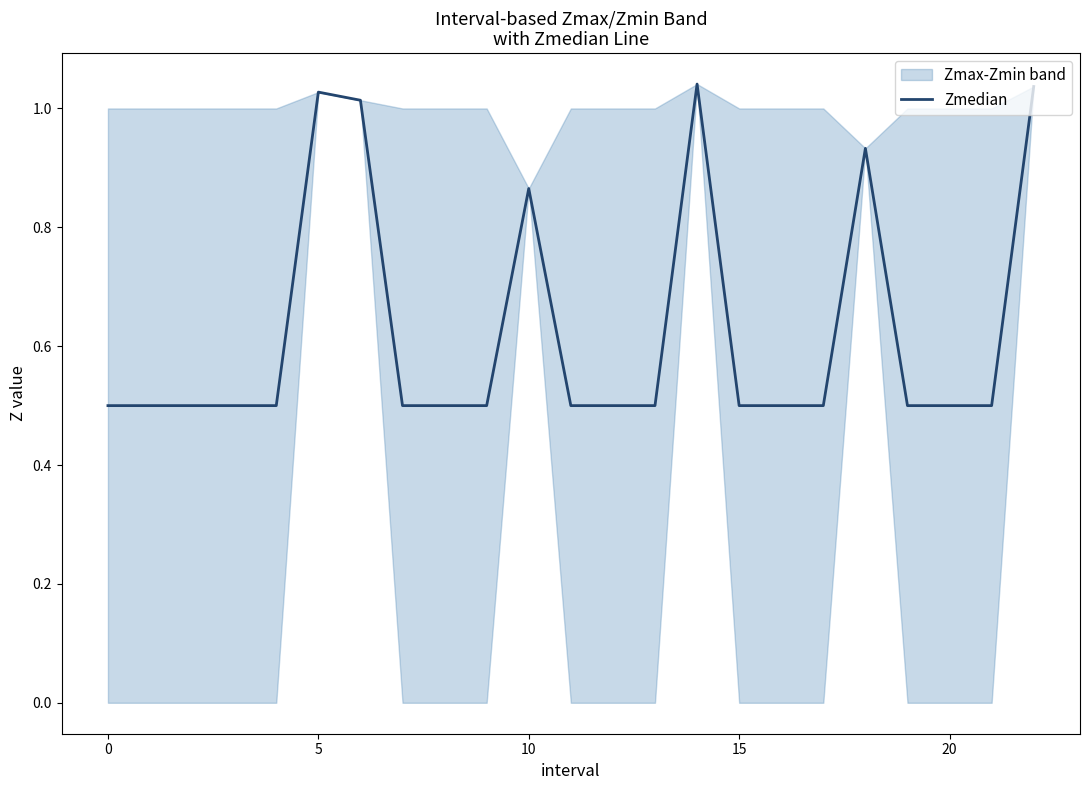

Reading left to right, list all the values displayed in this chart.

0.5	0.5	0.5	0.5	0.5	1.0	1.0	0.5	0.5	0.5	0.9	0.5	0.5	0.5	1.0	0.5	0.5	0.5	0.9	0.5	0.5	0.5	1.0